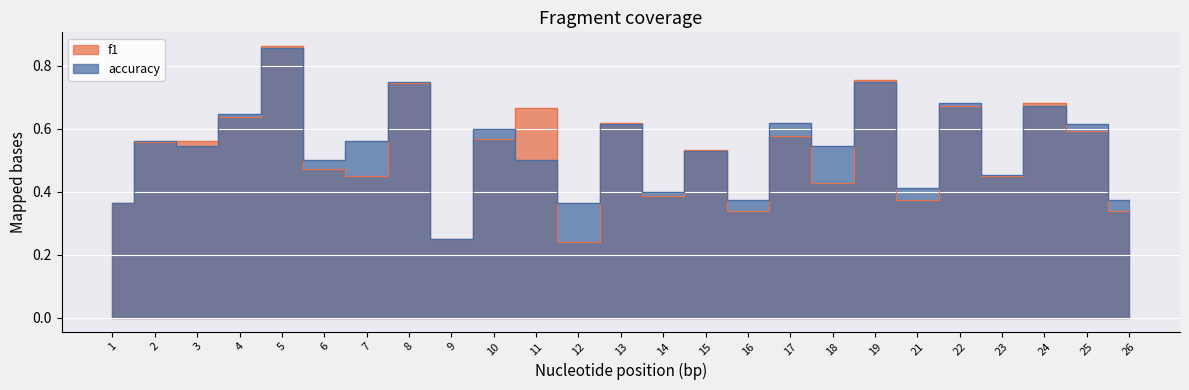

What is the difference between the highest and lowest values at 7?

0.1